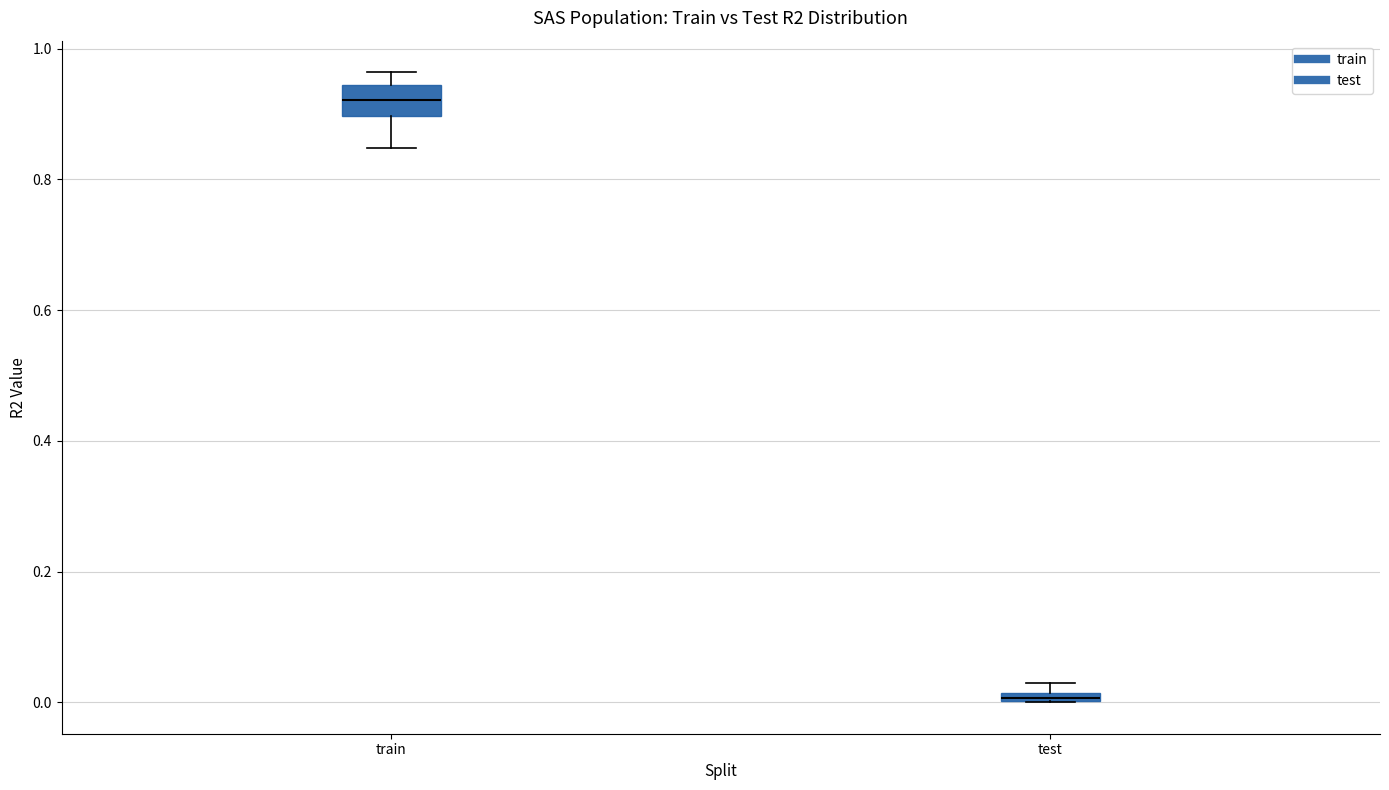

Which box is the tallest, from its lower edge to its upper edge?

train